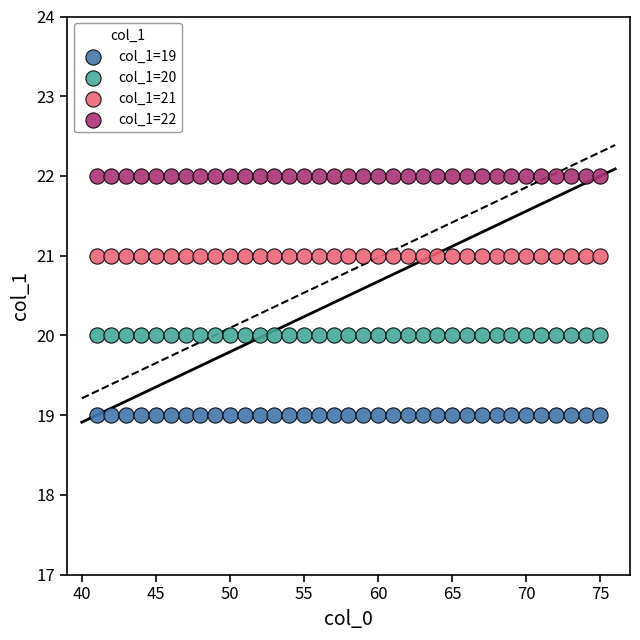

Which series reaches the maximum Y coordinate?

col_1=22